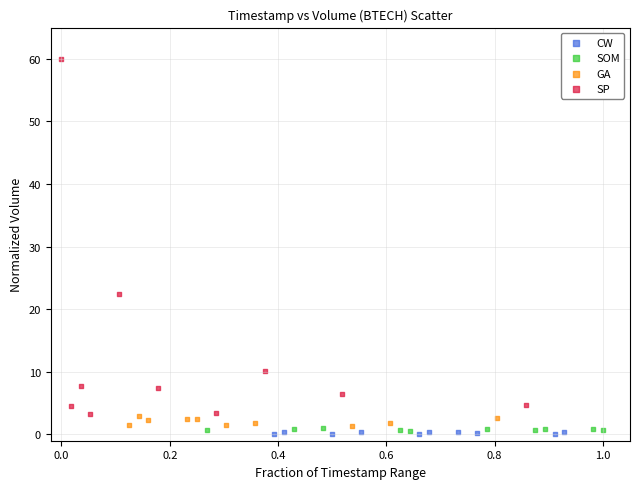

Which series has the largest Y range (max minus min)?

SP